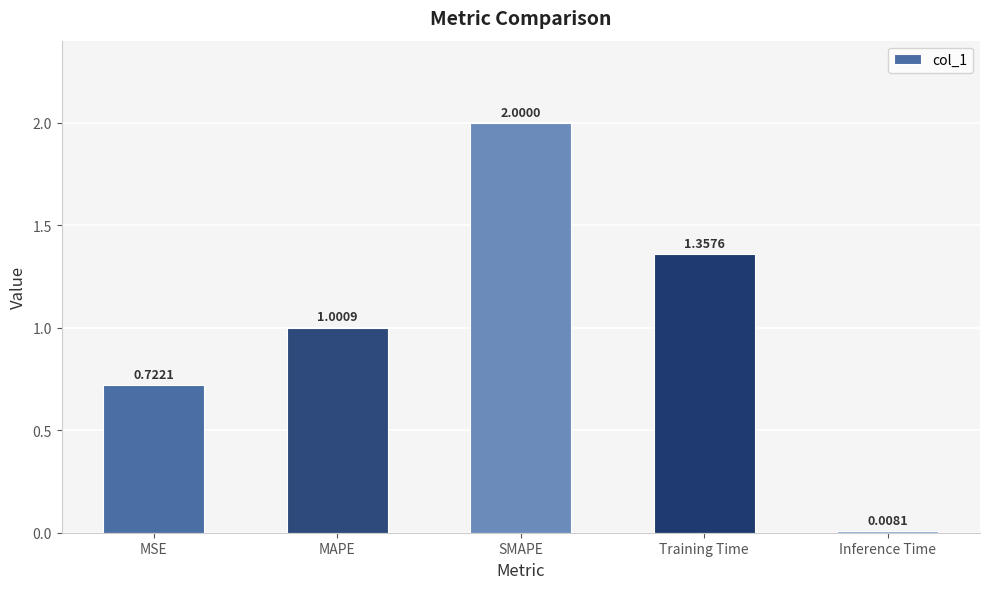

Rank the categories by value from lowest to highest.

Inference Time, MSE, MAPE, Training Time, SMAPE